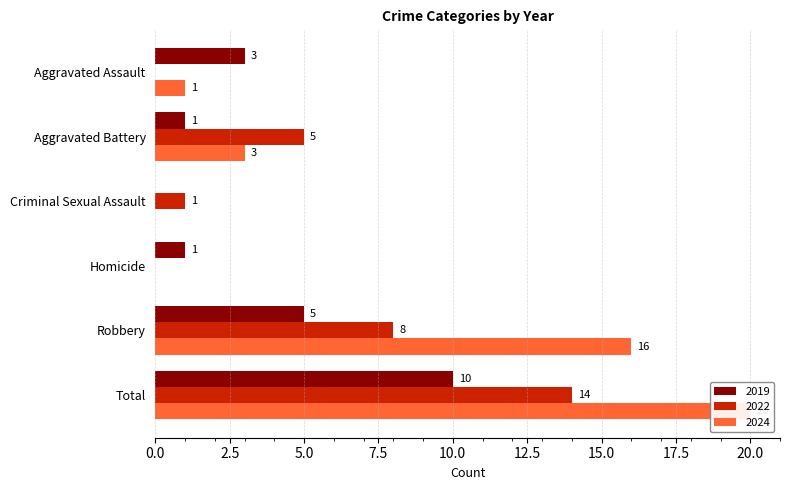

What is the label of the 1st bar from the left?

Aggravated Assault